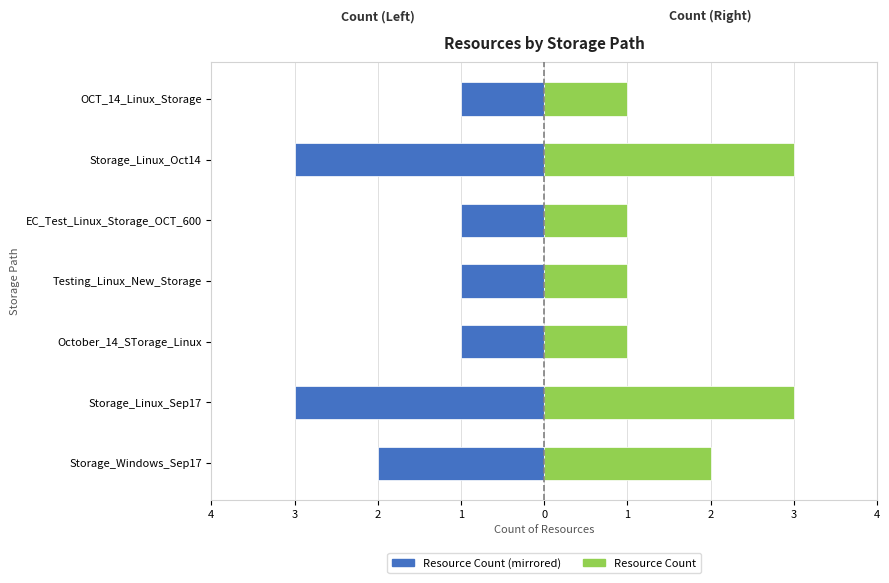

List the series in order of their overall mean, highest first.

Right (StoragePath), Left (StoragePath)